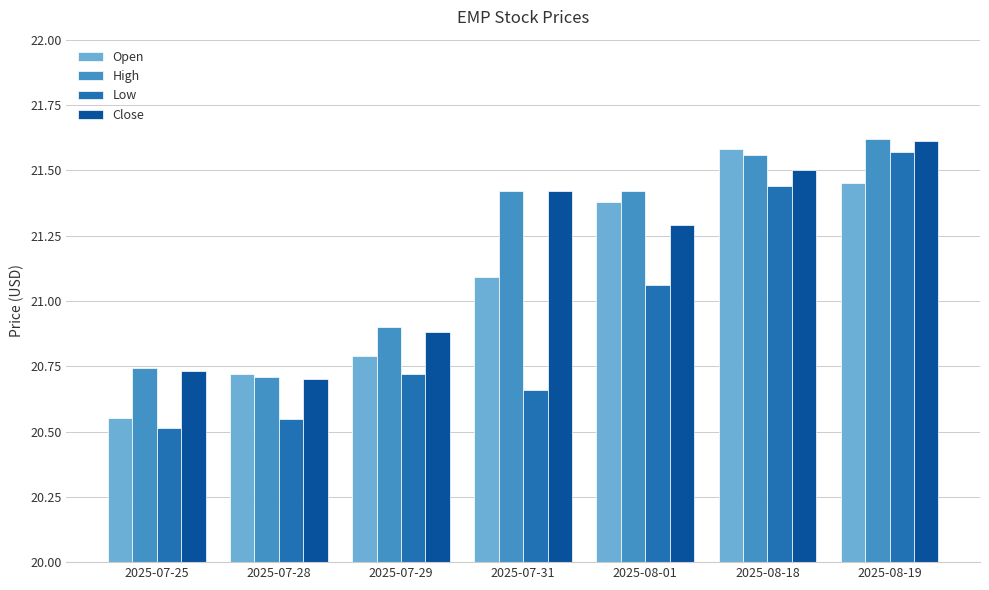

What are all the series names shown in the legend?

Open, High, Low, Close